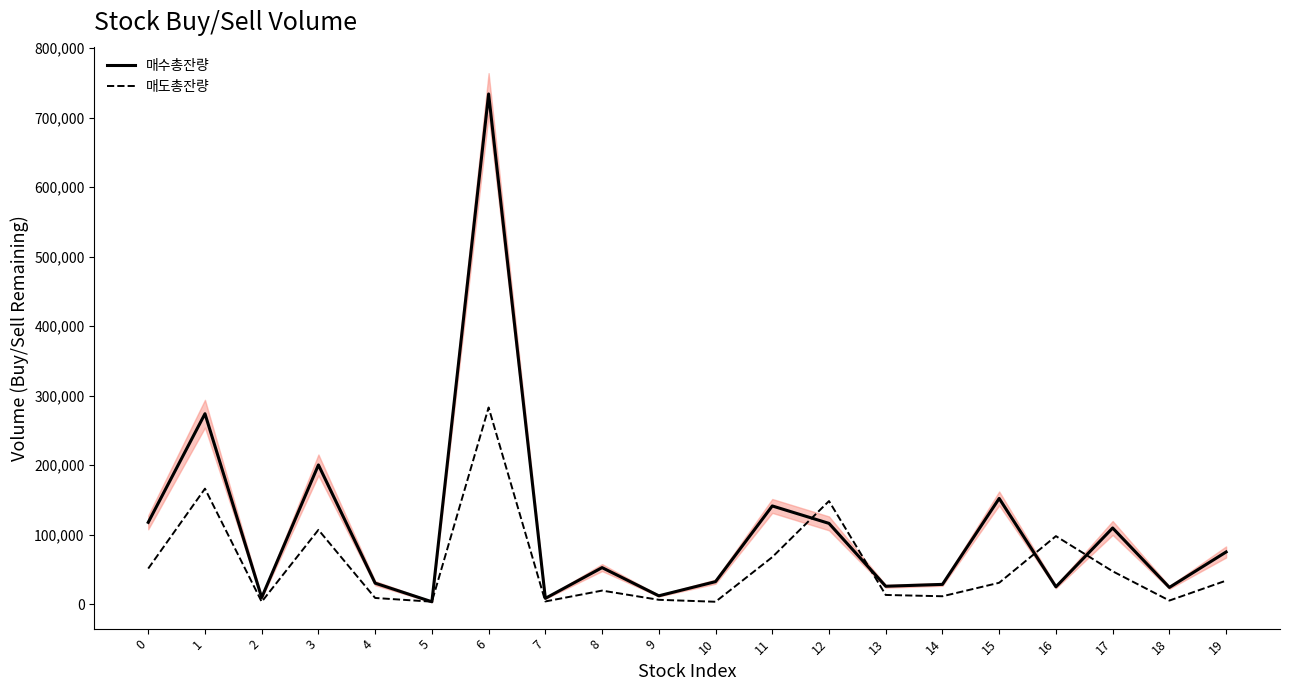

Which series has the largest range (max minus min)?

매수총잔량